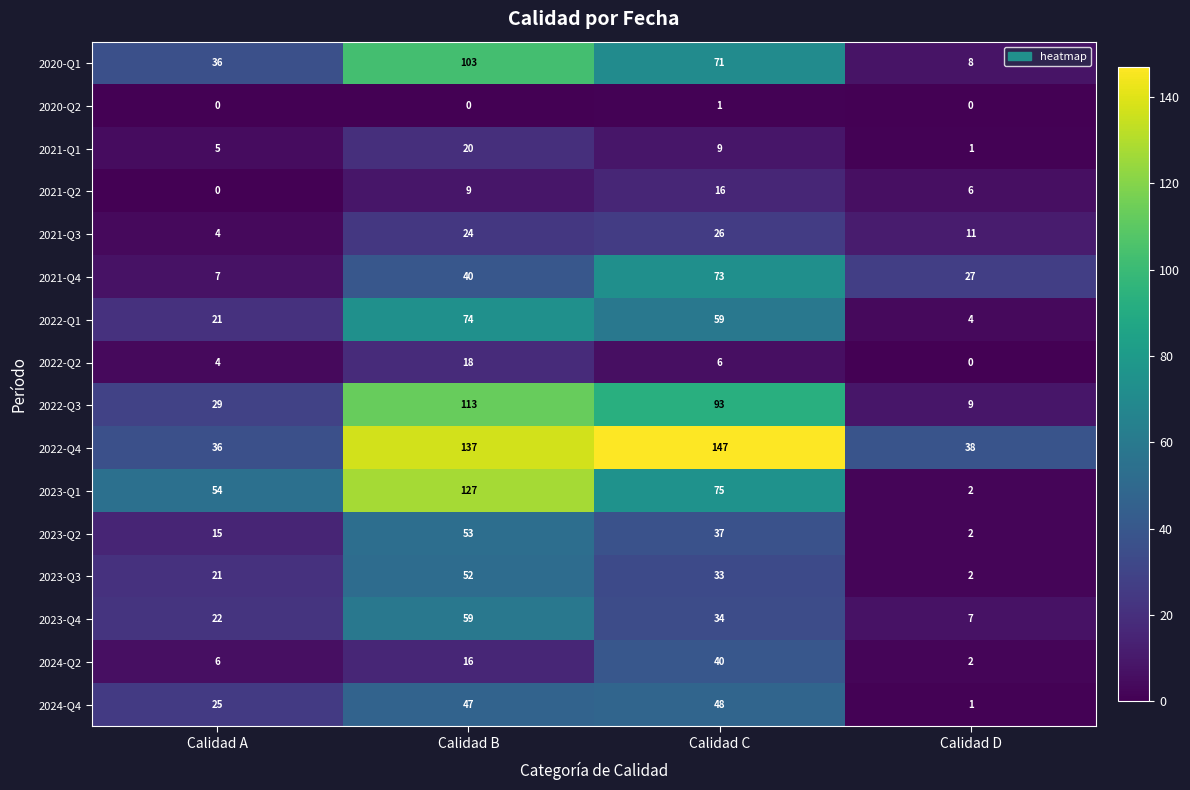

List the series in order of their peak value, highest first.

2022-Q4, 2023-Q1, 2022-Q3, 2020-Q1, 2022-Q1, 2021-Q4, 2023-Q4, 2023-Q2, 2023-Q3, 2024-Q4, 2024-Q2, 2021-Q3, 2021-Q1, 2022-Q2, 2021-Q2, 2020-Q2